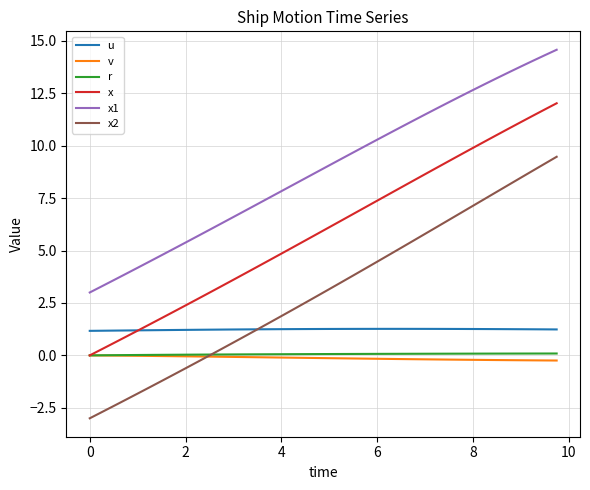

Which series has the largest range (max minus min)?

x2